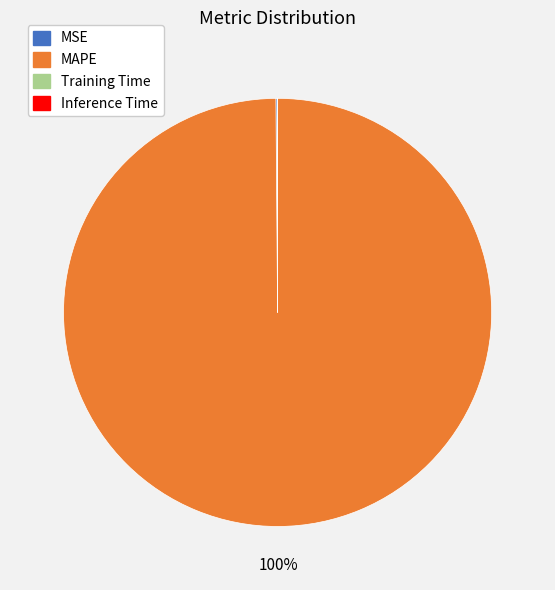

Does MAPE represent more than half of the total?

Yes